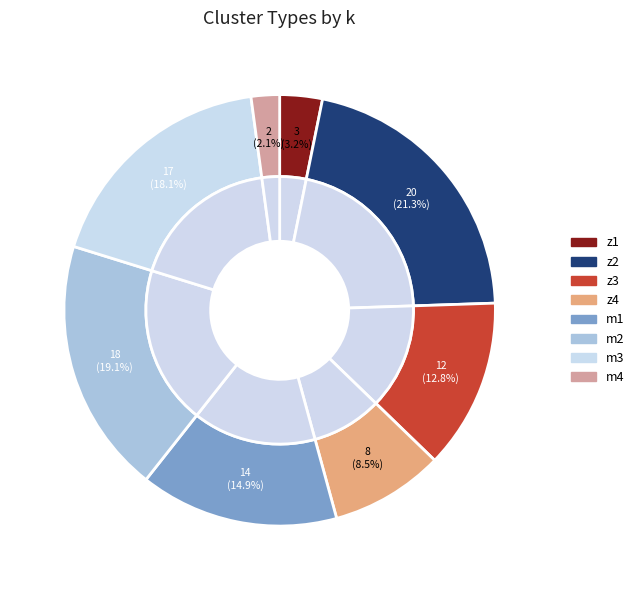

To the nearest percent, what portion does m4 represent?

2%